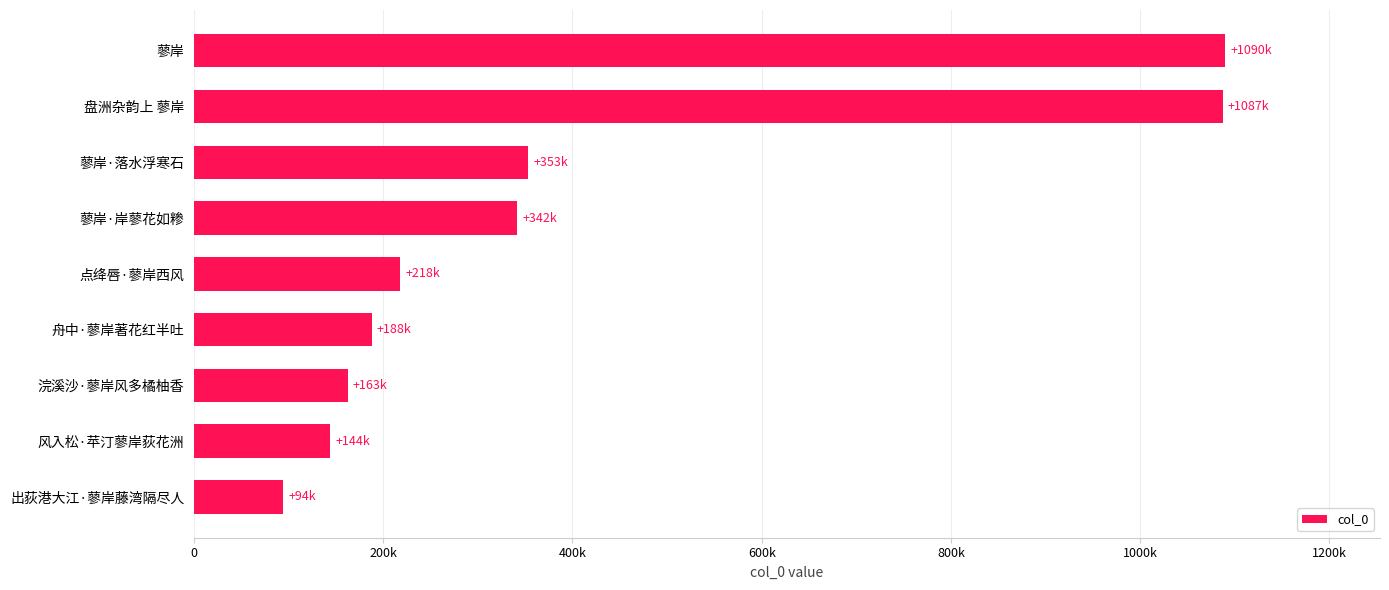

What is the difference between the maximum and minimum values?

995477